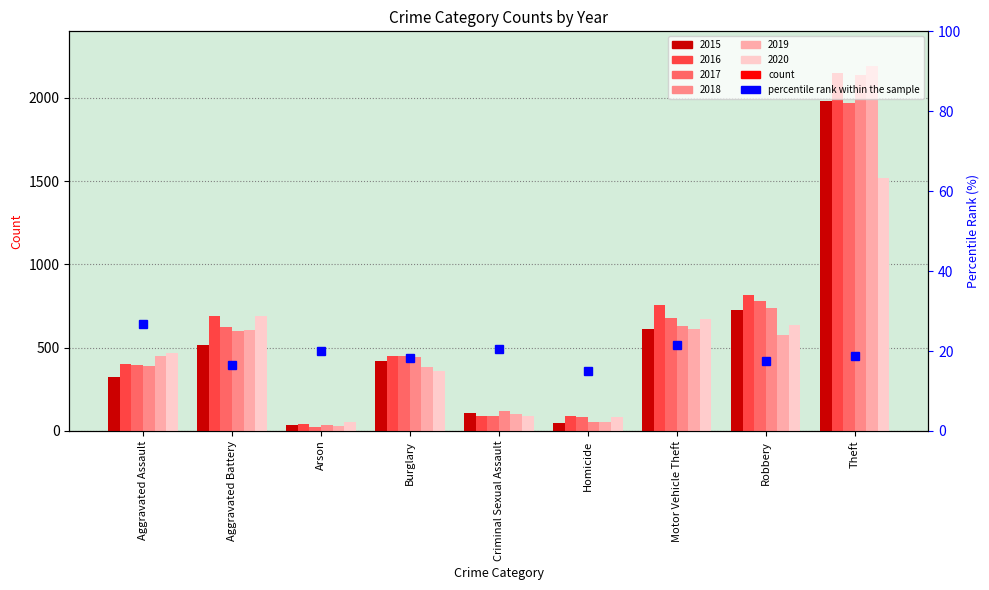

Where is the data nearest to the value 20?

Arson